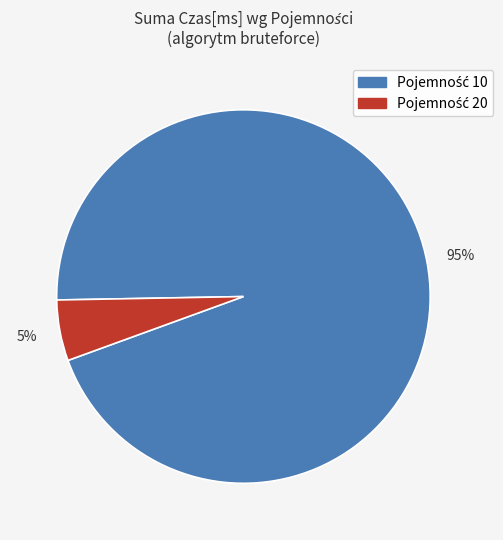

Does any single category account for the majority?

Yes